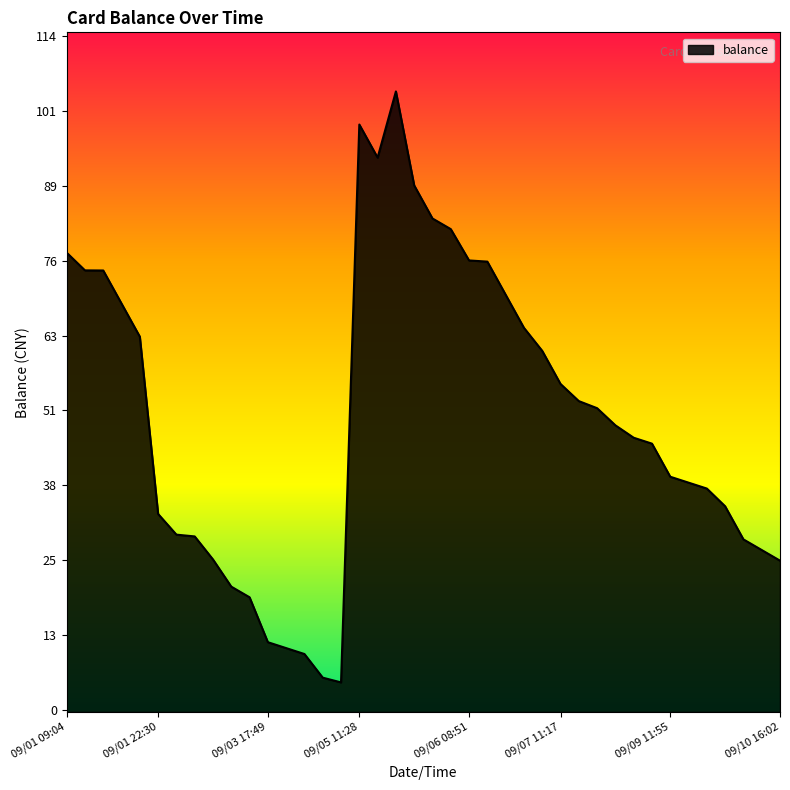

What is the approximate value at 2014/09/09 09:28?

45.0